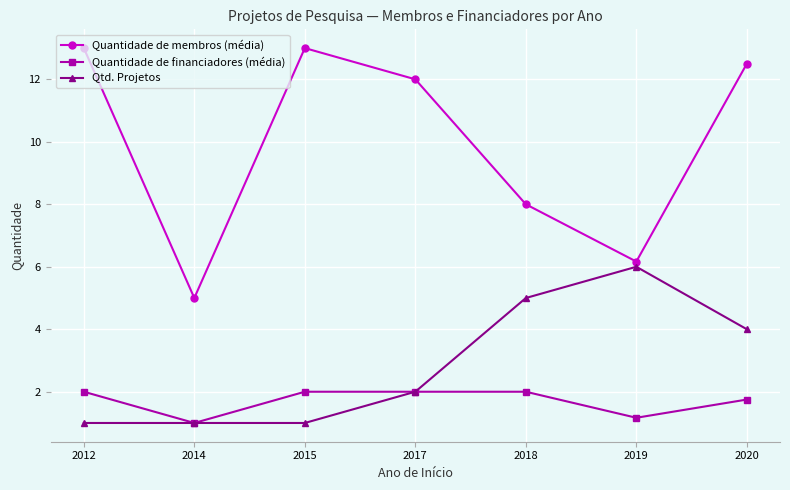

What is the approximate value of Qtd. Projetos at 2019?

6.0